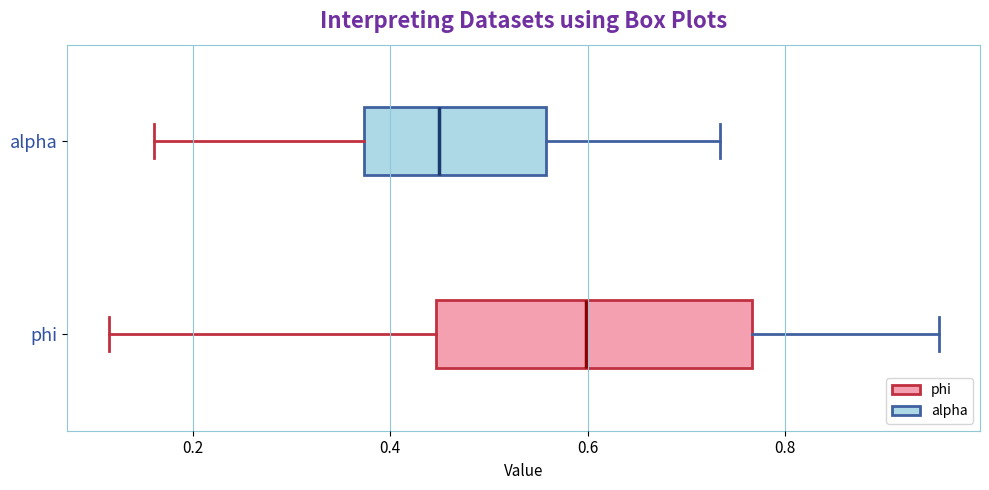

Reading bottom to top, transcribe this box plot: for each box, give where its median line is, the range the box spans, and where its two whiskers end, as read against the x-axis. The values are not printed on the chart, so give them approximately, as read against the axis.

phi: median 0.60, box 0.44 to 0.76, whiskers 0.12 to 0.96
alpha: median 0.44, box 0.38 to 0.56, whiskers 0.16 to 0.74